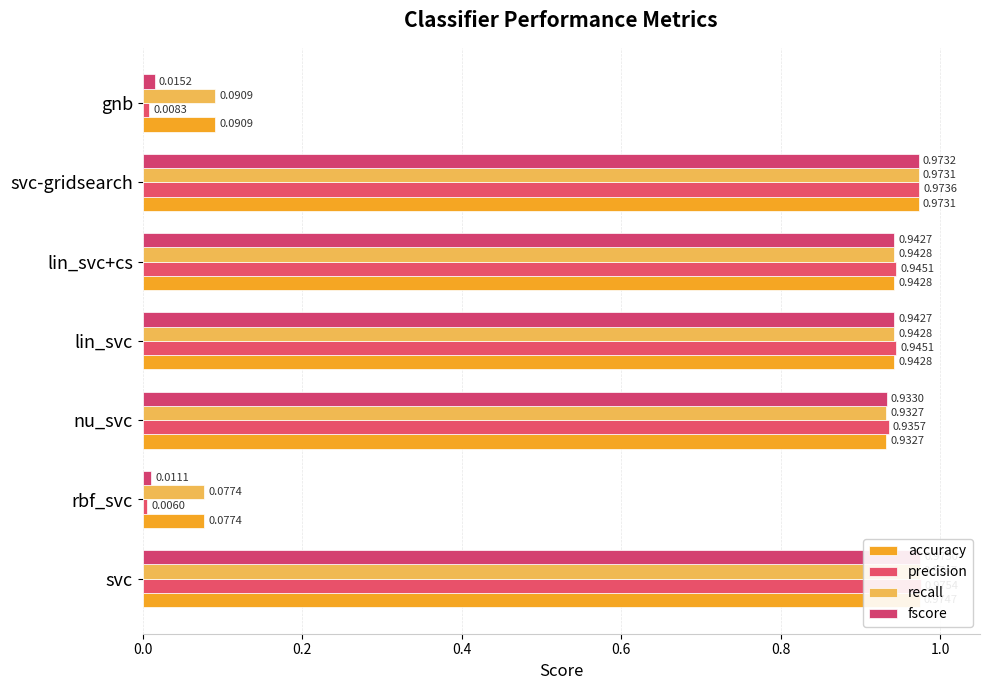

List the series in order of their peak value, highest first.

precision, fscore, accuracy, recall